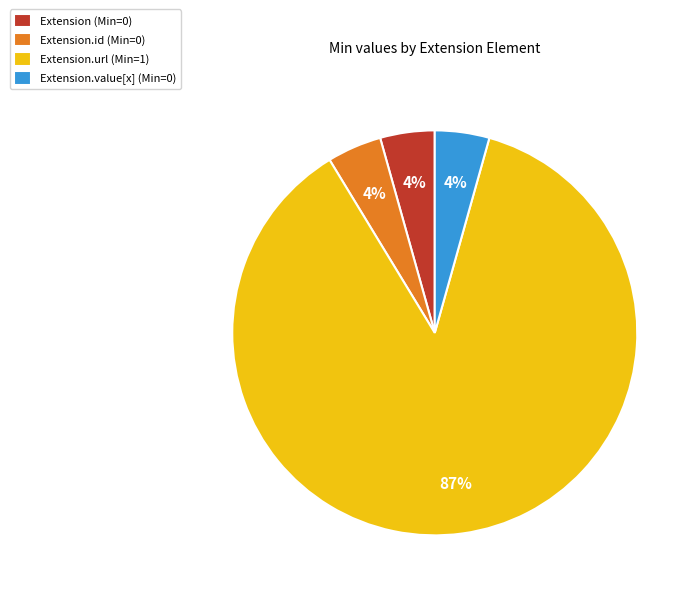

Which slice is the largest?

Extension.url (Min=1)